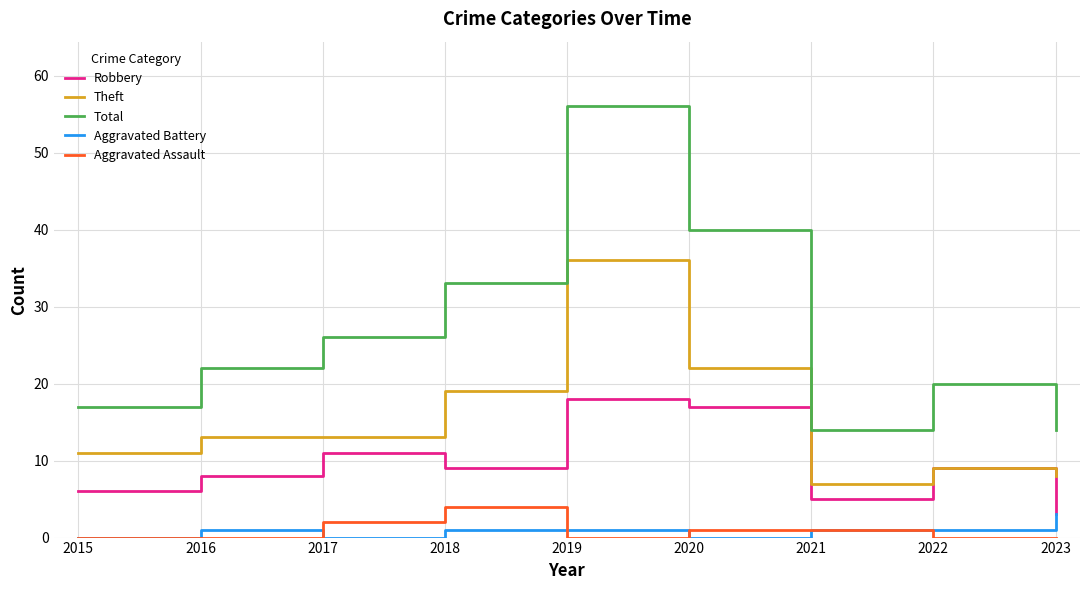

Rank the series at 2016 from lowest to highest value.

Aggravated Assault, Aggravated Battery, Robbery, Theft, Total